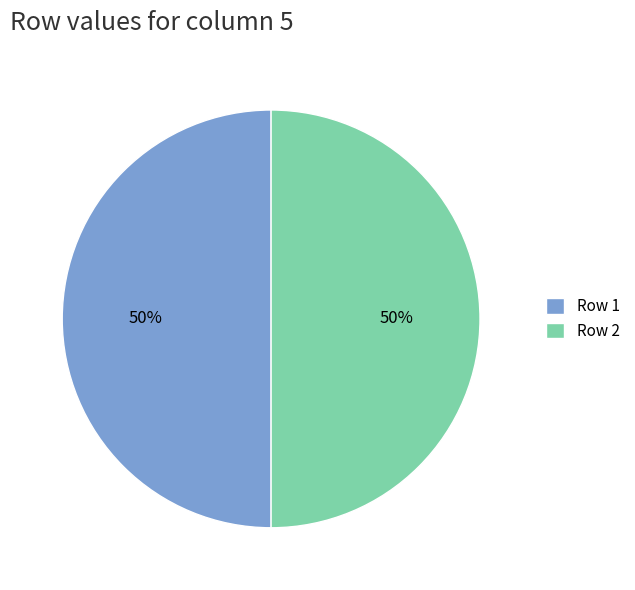

Do Row 1 and Row 2 together represent more than half of the pie?

Yes